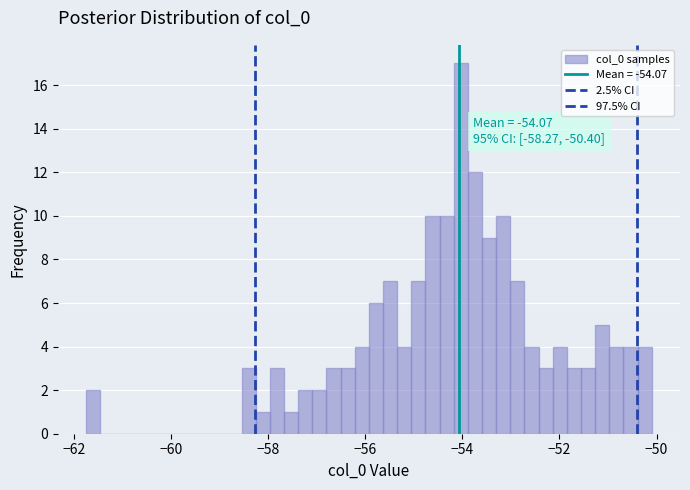

Read against the x-axis, roughly where is the centre of the tallest bar?

-54.0